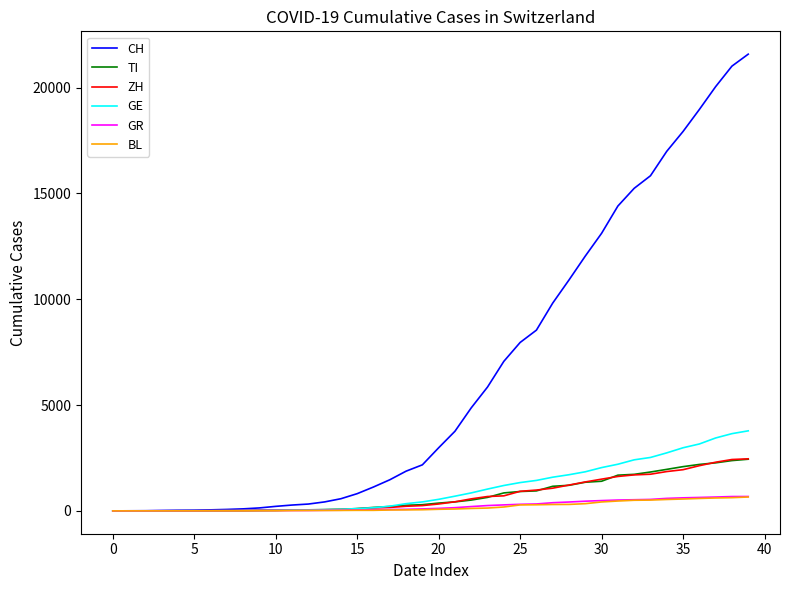

Which series has the largest range (max minus min)?

CH